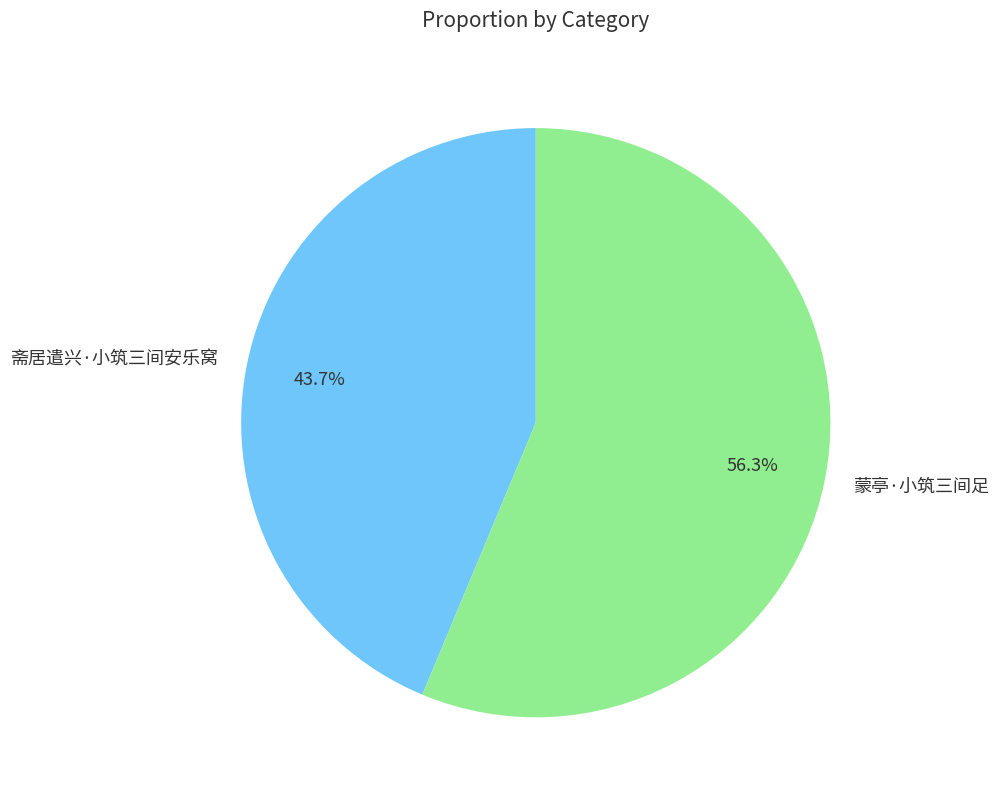

What percentage is the 蒙亭·小筑三间足 slice, to the nearest percent?

56%